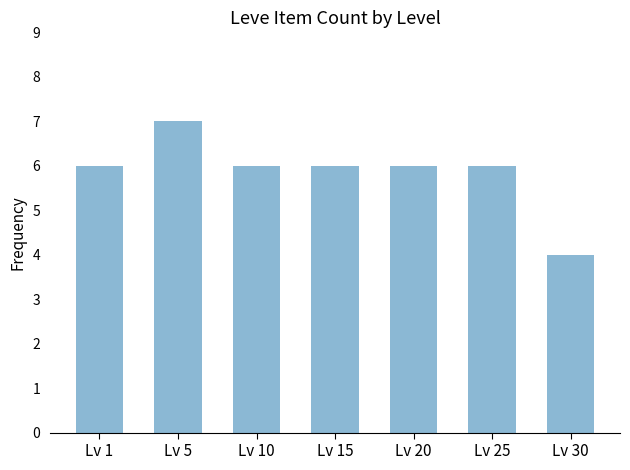

Reading left to right, transcribe all the data shown in this chart.

6	7	6	6	6	6	4